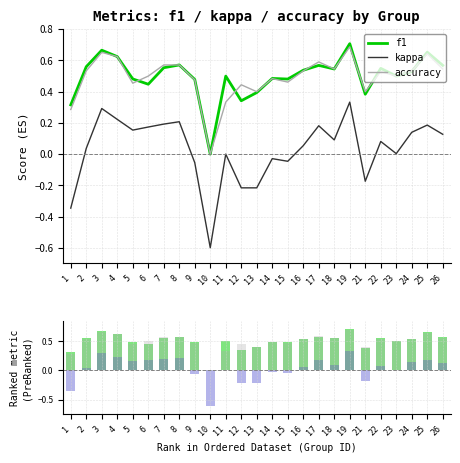

What is the approximate value of accuracy at 25?

0.6